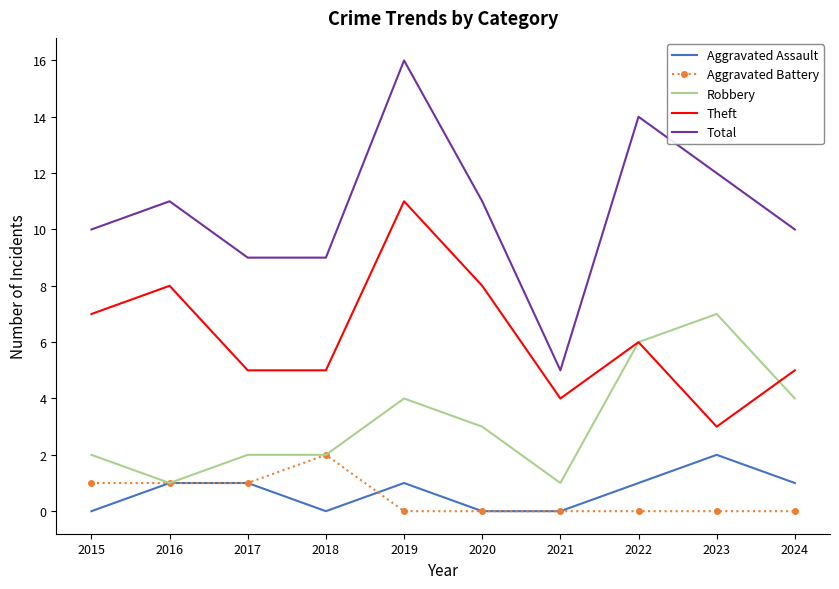

Reading right to left, transcribe all the data shown in this chart.

Aggravated Assault: 1	2	1	0	0	1	0	1	1	0
Aggravated Battery: 0	0	0	0	0	0	2	1	1	1
Robbery: 4	7	6	1	3	4	2	2	1	2
Theft: 5	3	6	4	8	11	5	5	8	7
Total: 10	12	14	5	11	16	9	9	11	10